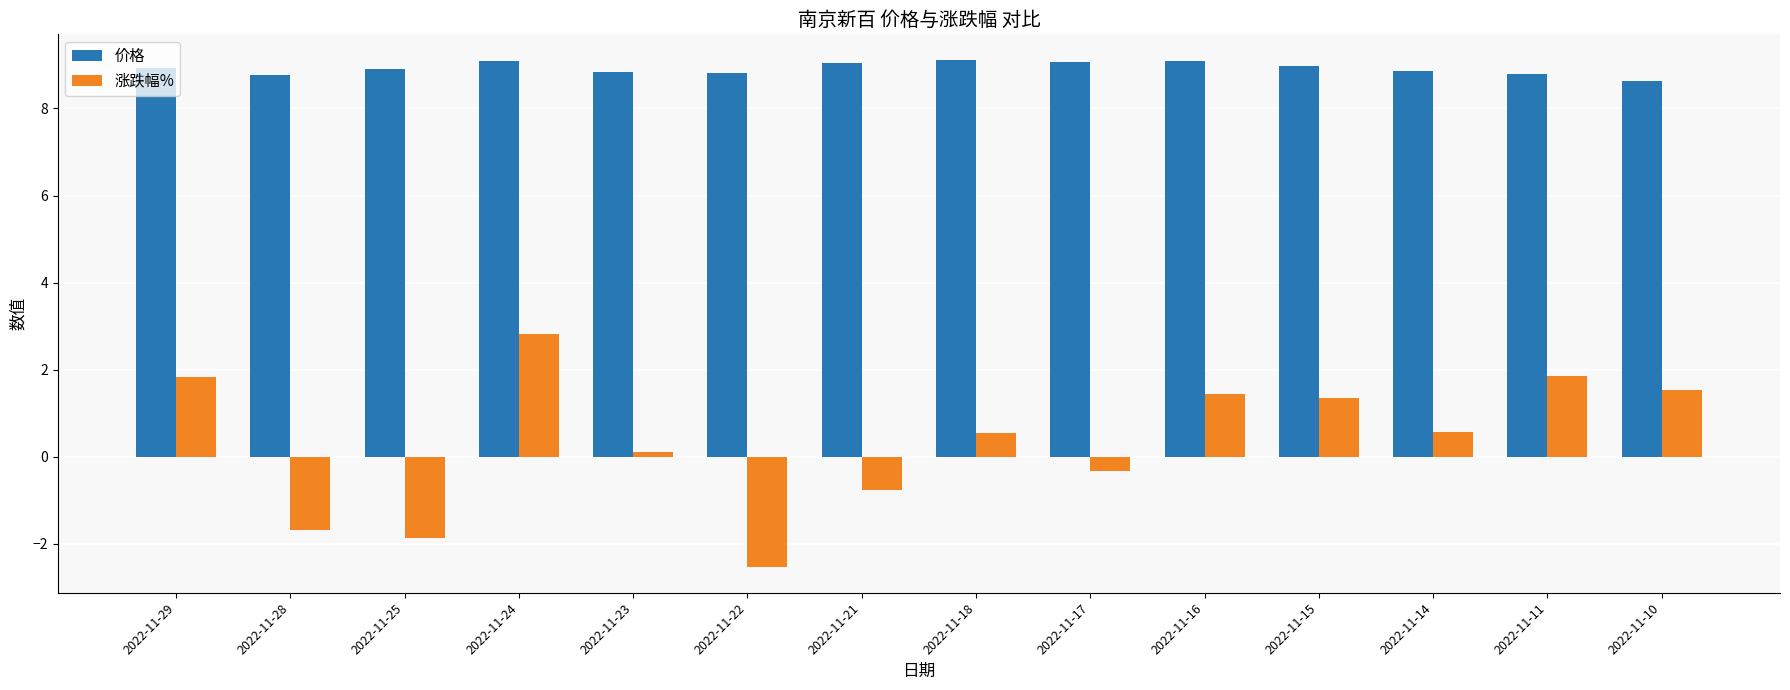

Which series has the largest range (max minus min)?

涨跌幅%